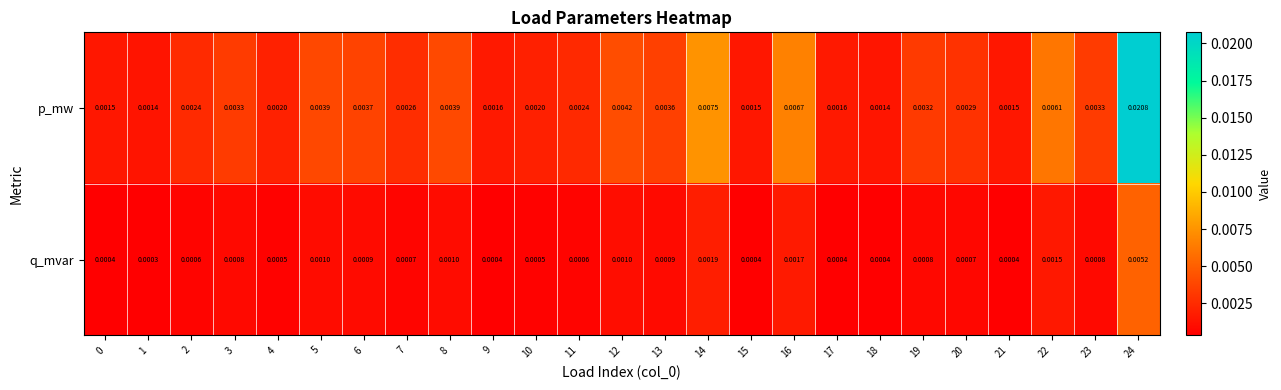

At how many categories does at least one series exceed 0?

25